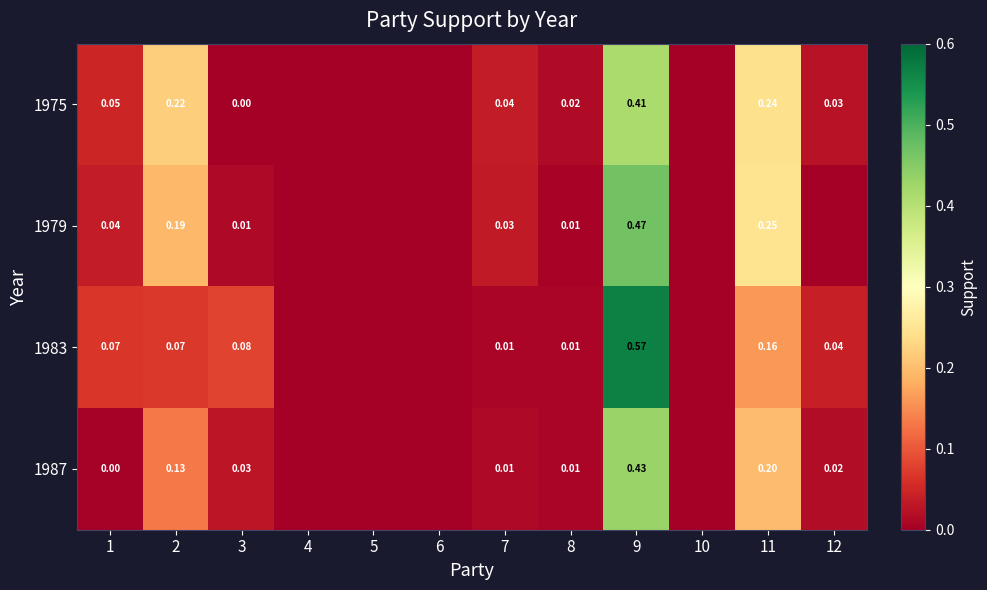

How many series are shown in this chart?

4